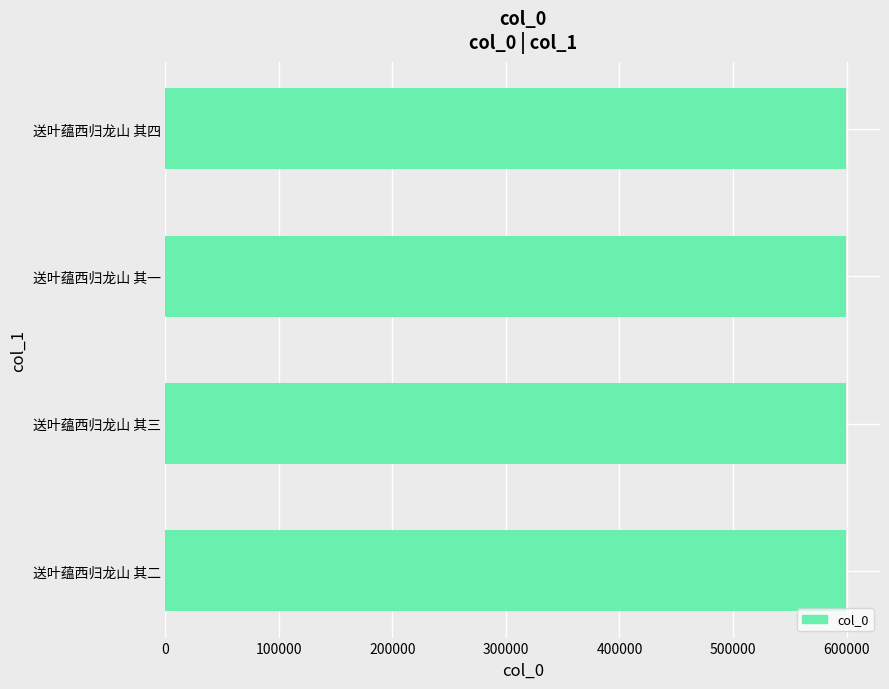

Count the values in the range 599505 to 599507.

3